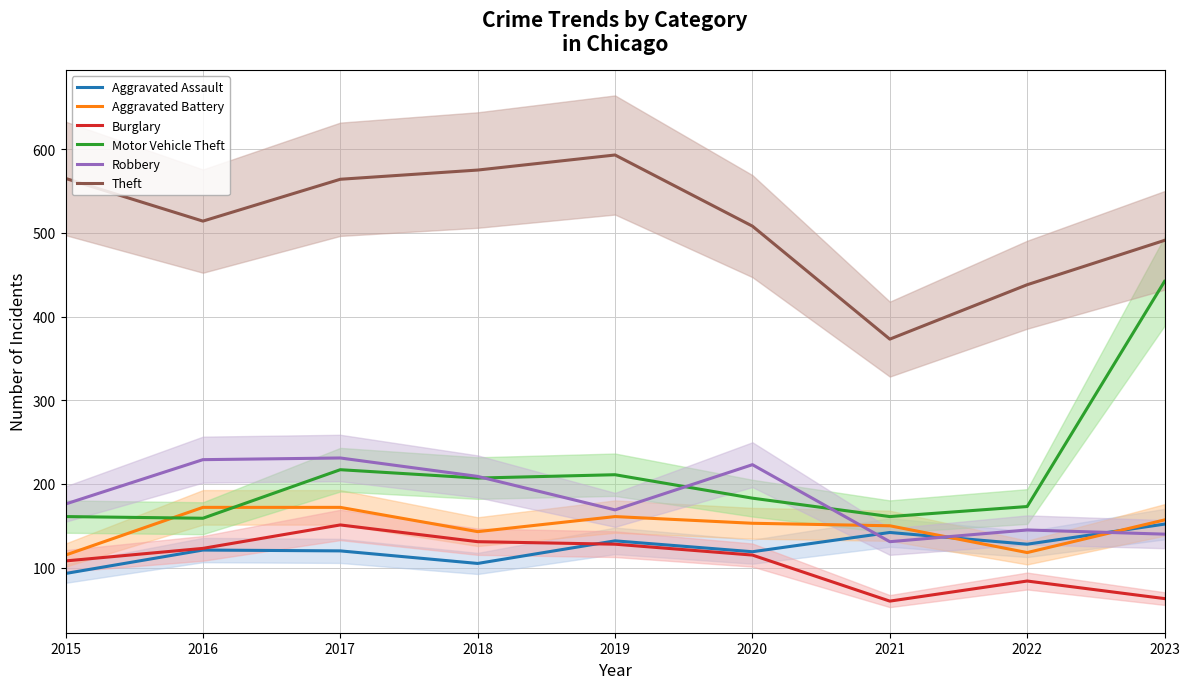

The value of Motor Vehicle Theft at 2015 is 161. True or false?

True